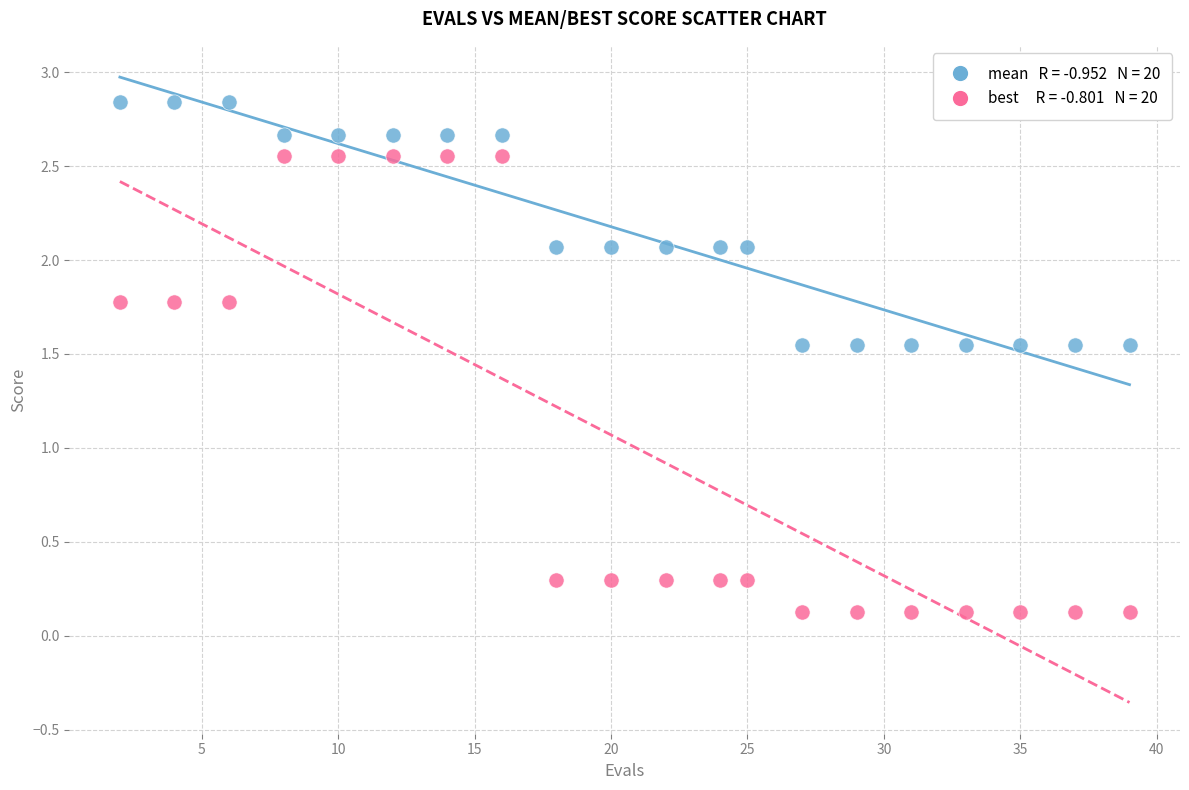

Across all data points, what is the range of Y values (max minus min)?

2.7